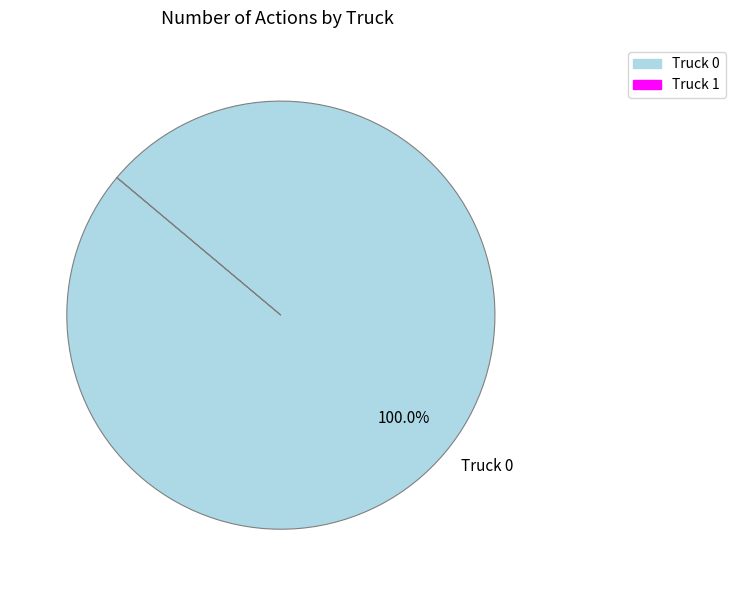

Which category accounts for the majority?

Truck 0